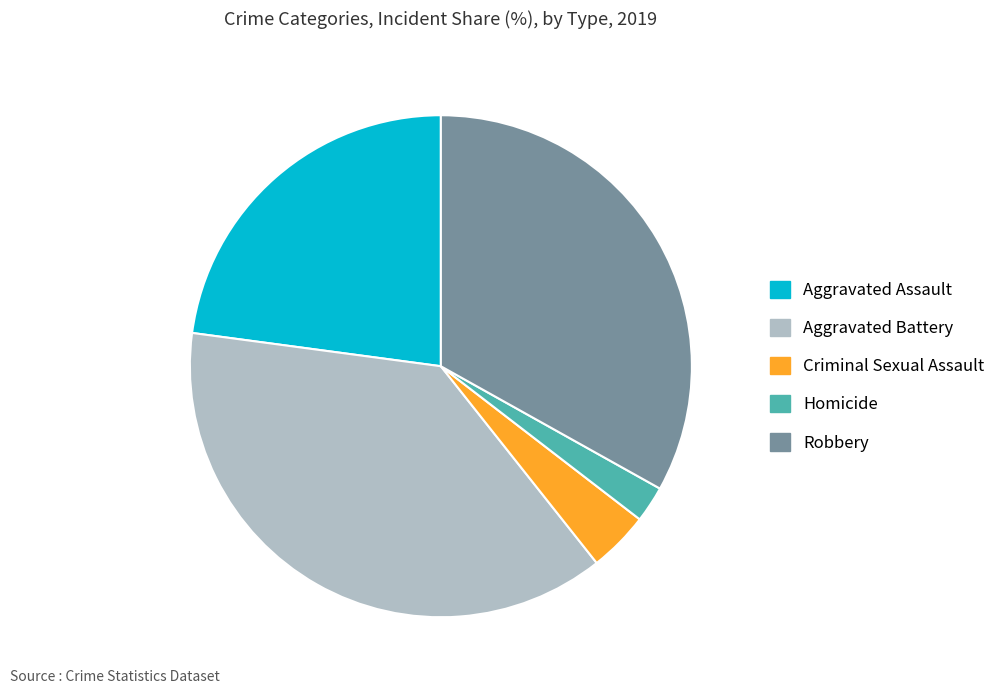

True or false: Aggravated Battery accounts for 31% of the total.

False